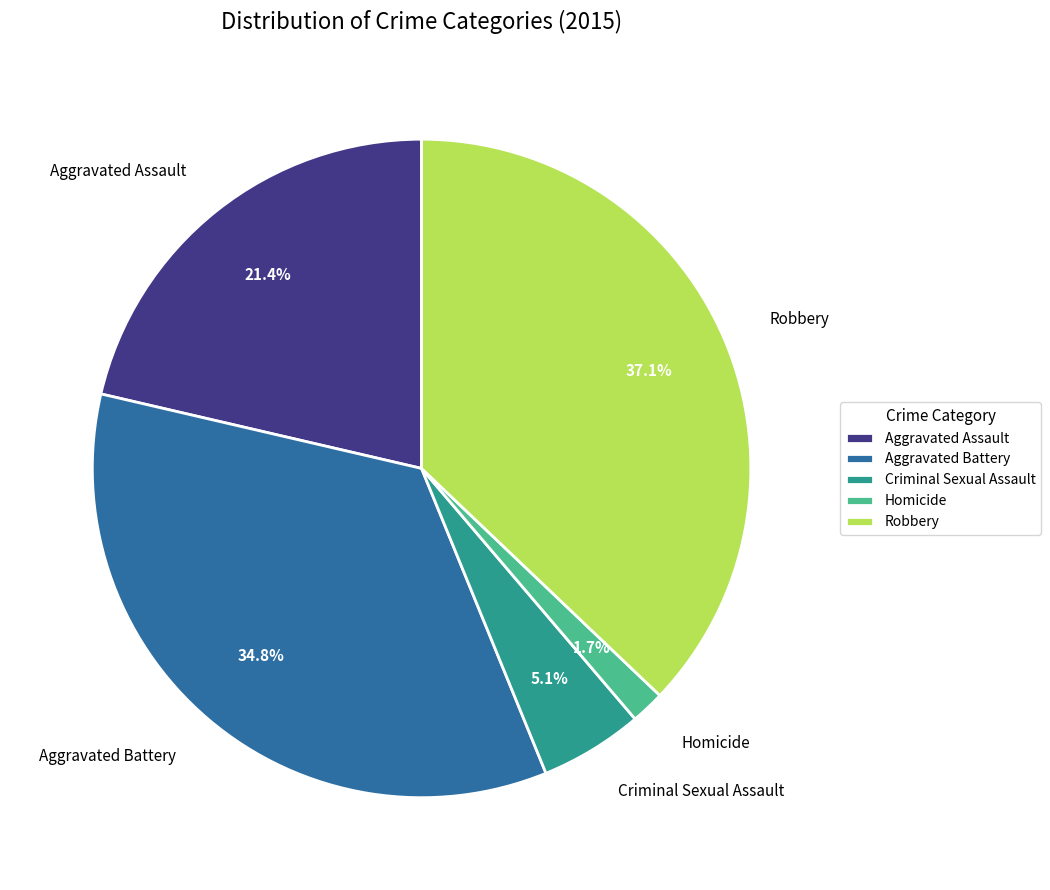

Does Aggravated Assault account for over 50% of the chart?

No